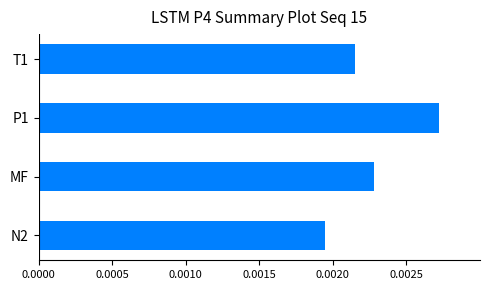

Rank the categories by value from highest to lowest.

P1, MF, T1, N2